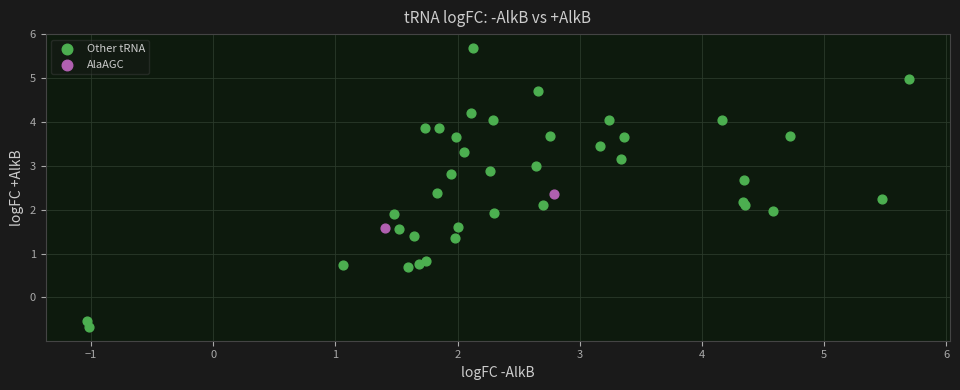

What are all the series names shown in the legend?

Other tRNA, AlaAGC